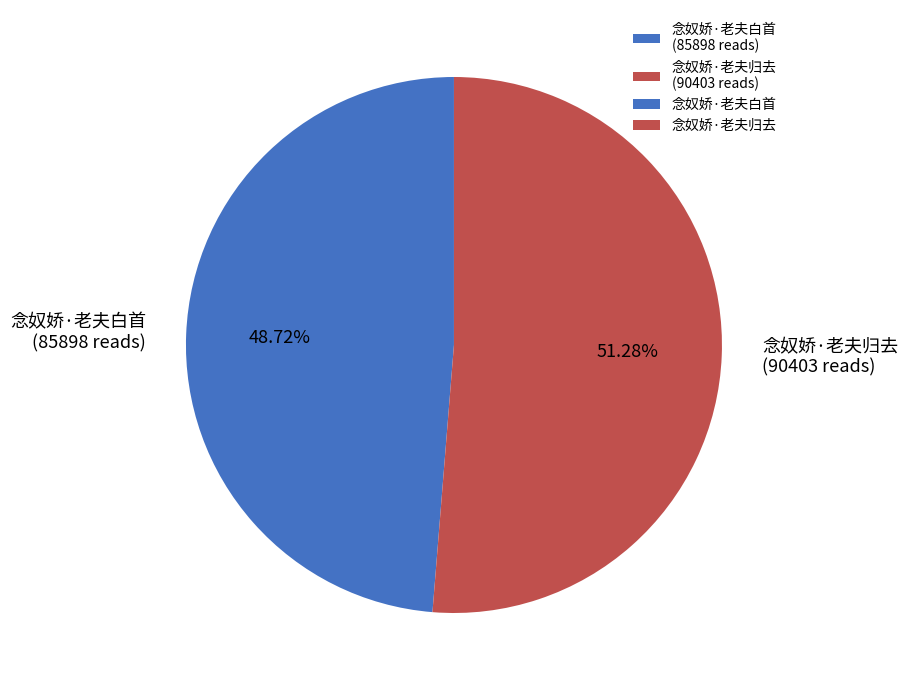

To the nearest percent, what portion does 念奴娇·老夫白首 represent?

49%